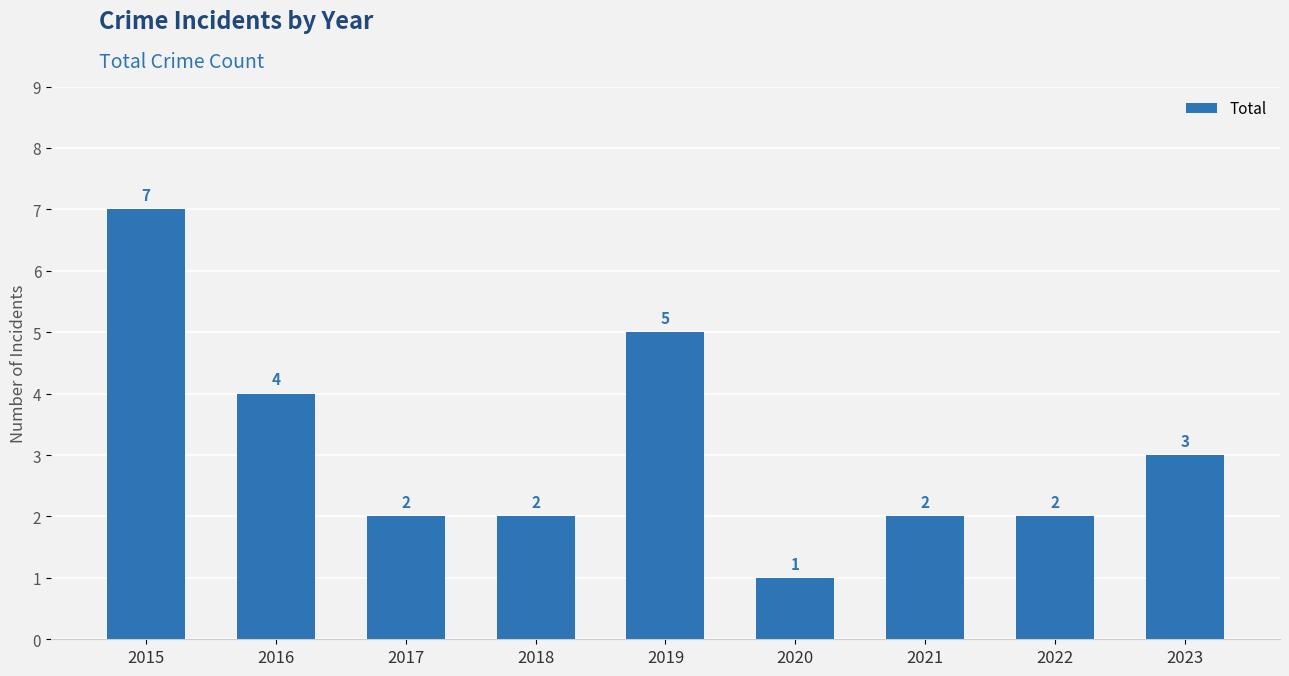

What is the difference between the maximum and minimum values?

6